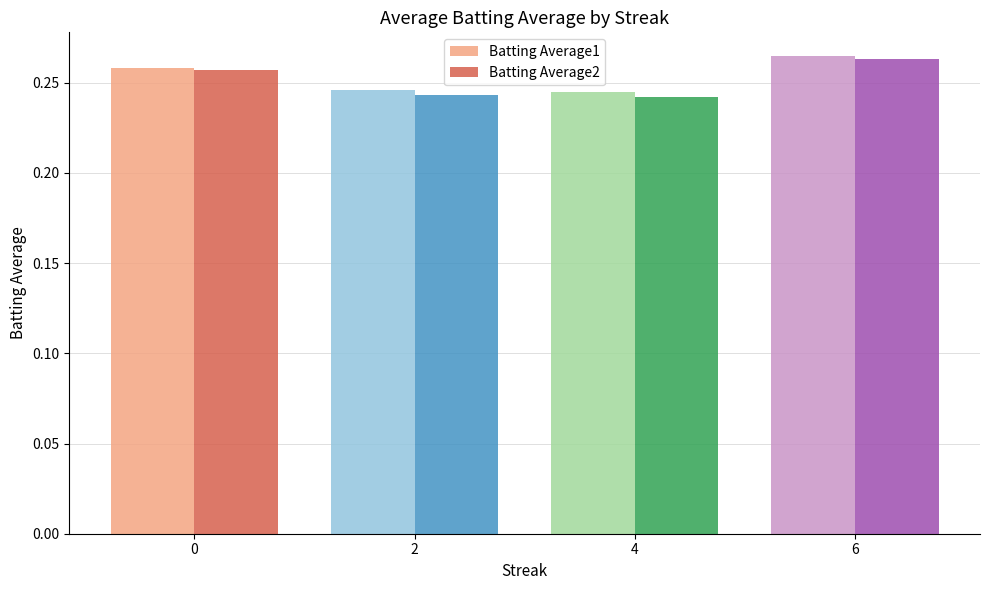

Which label corresponds to the largest value in the chart?

6